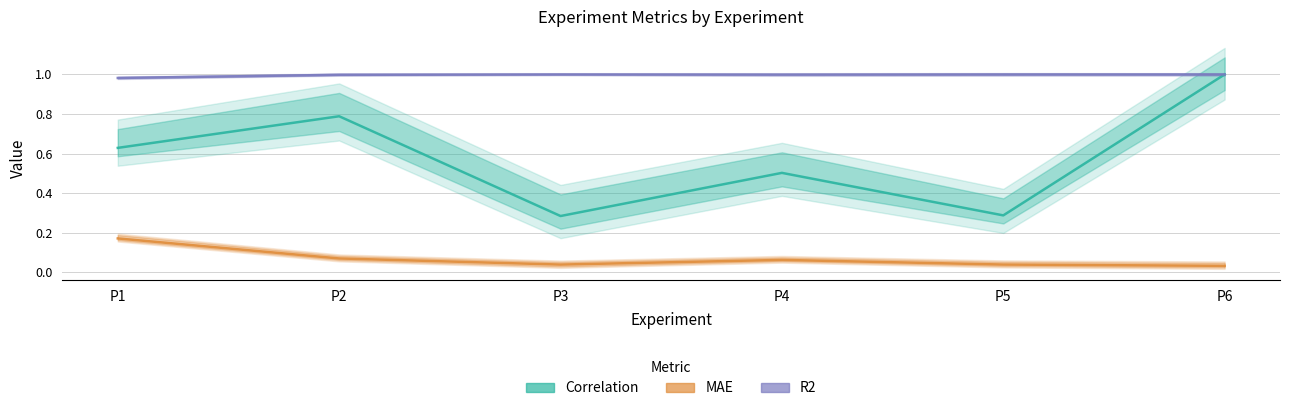

Rank the series by their maximum value, from lowest to highest.

MAE, R2, Correlation